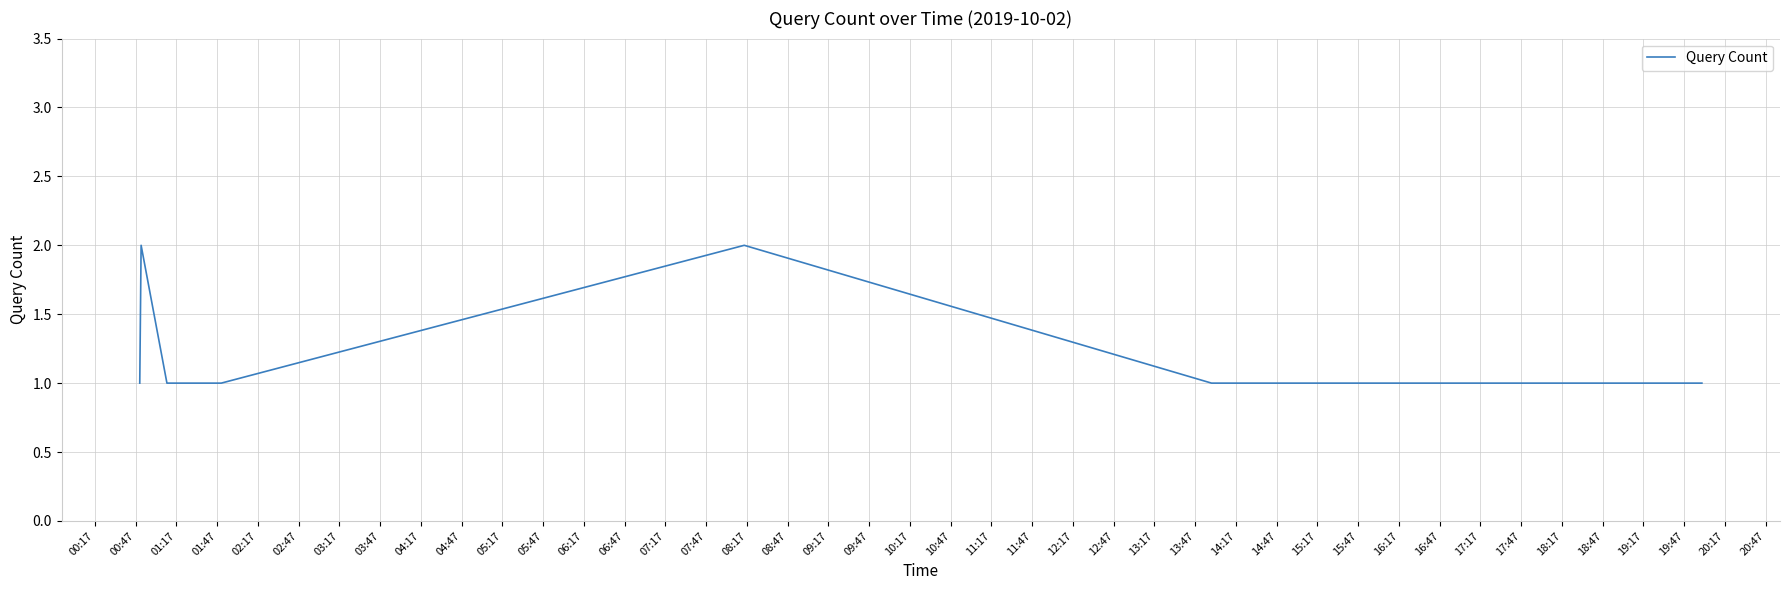

How many lines are shown in the chart?

1